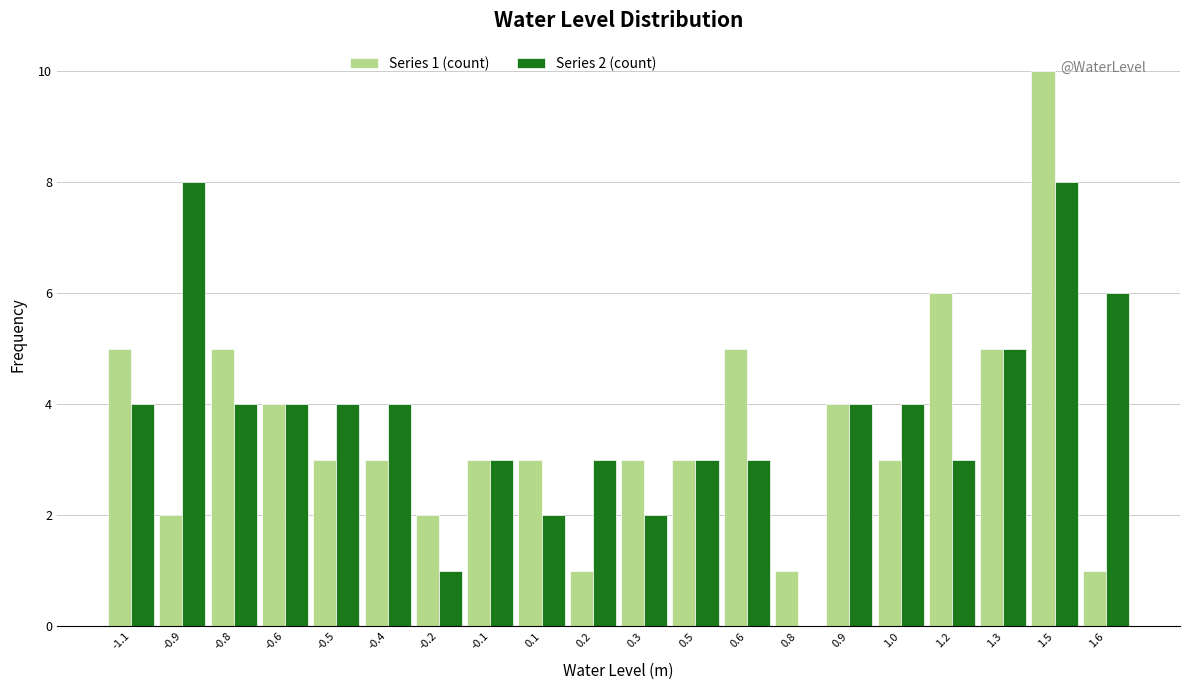

Between -0.9 and 0.1, which series saw the biggest shift?

Series 2 (count)